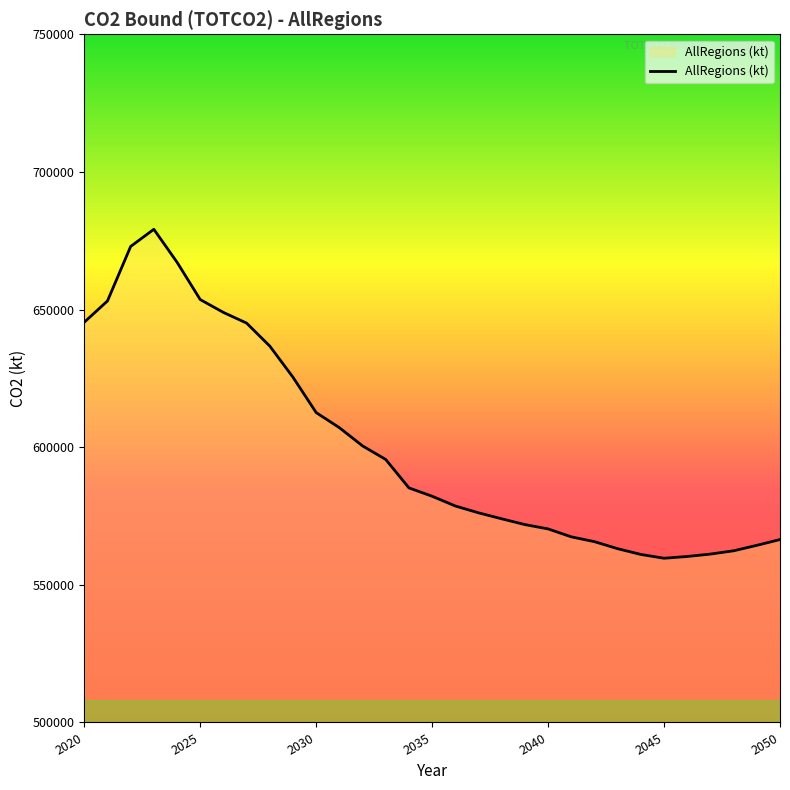

What is the difference between the maximum and minimum values?

119501.9